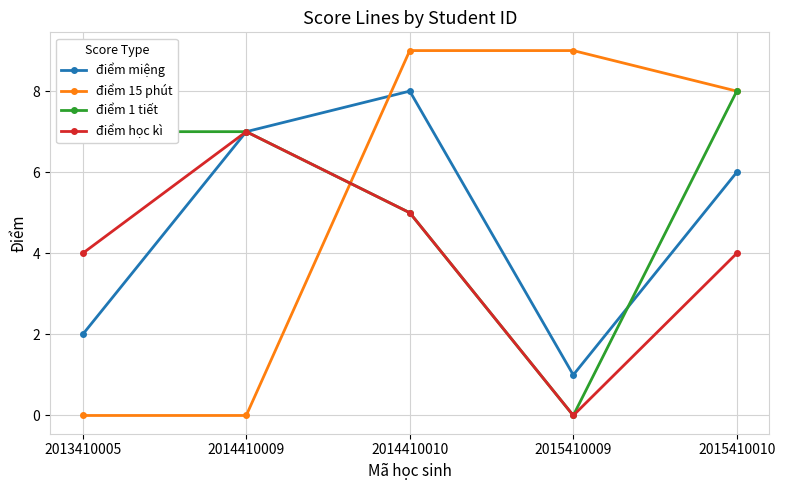

What is the difference between the second highest and minimum values in the điểm học kì series?

5